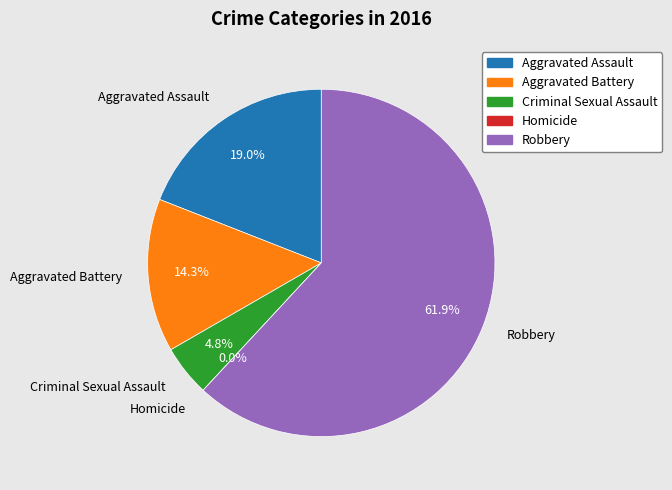

Between Criminal Sexual Assault and Robbery, which is larger?

Robbery